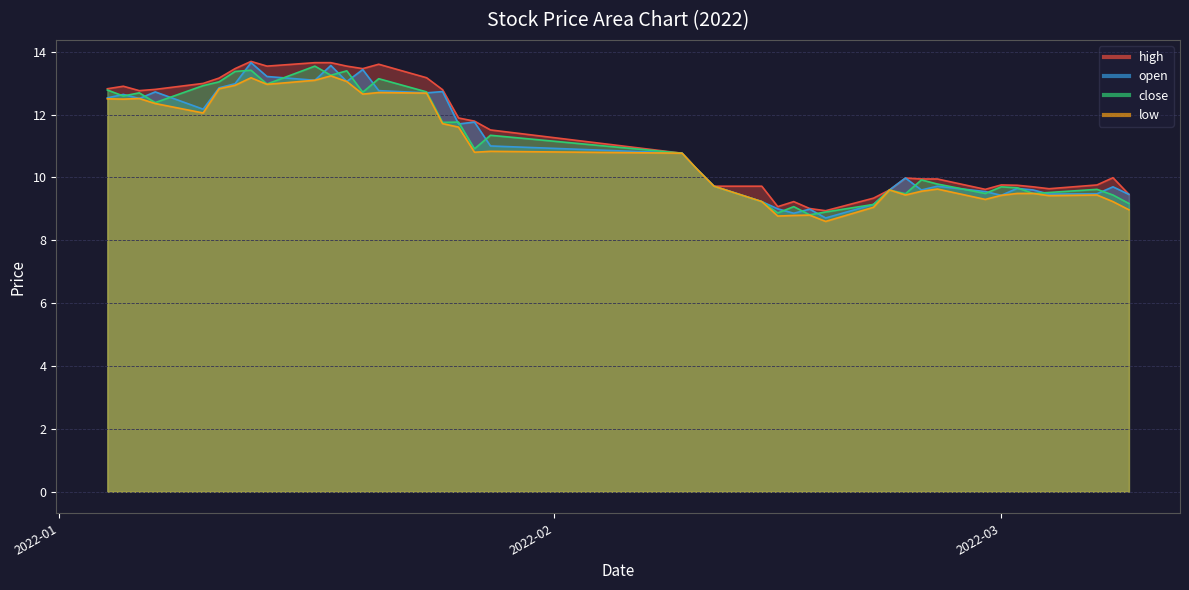

Between 2022-01-10 and 2022-01-25, which series saw the biggest shift?

close